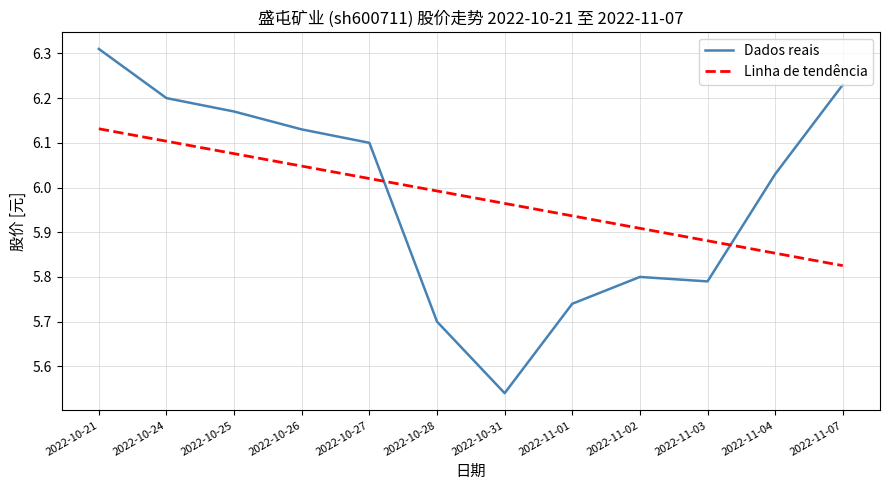

What position from the left is 2022-10-28?

6